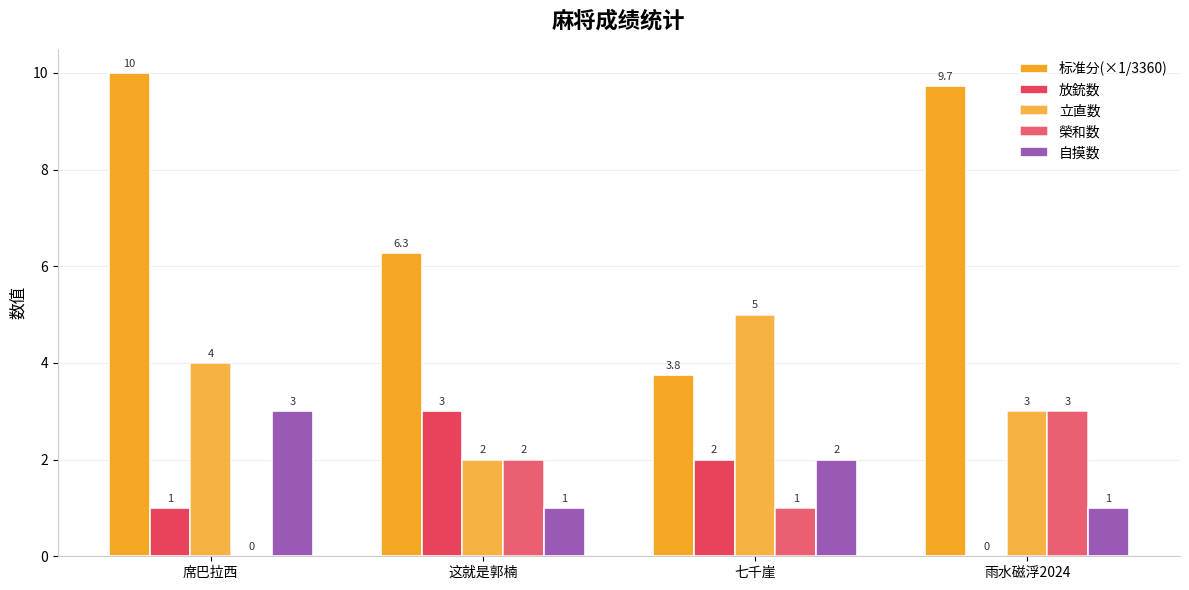

Are the bars grouped side by side (vs. stacked)?

Yes